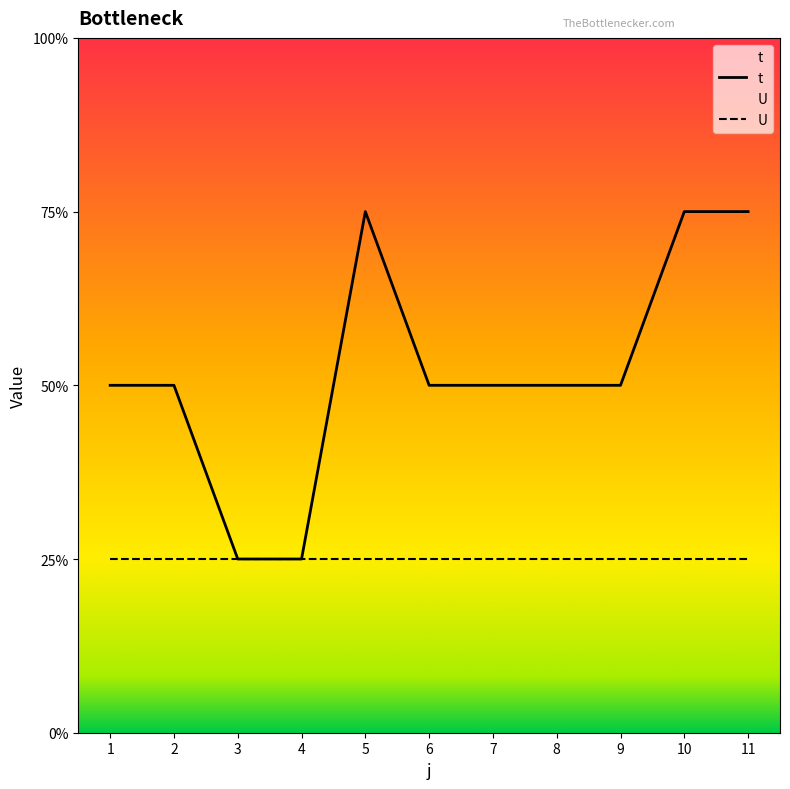

How many lines are shown in the chart?

2